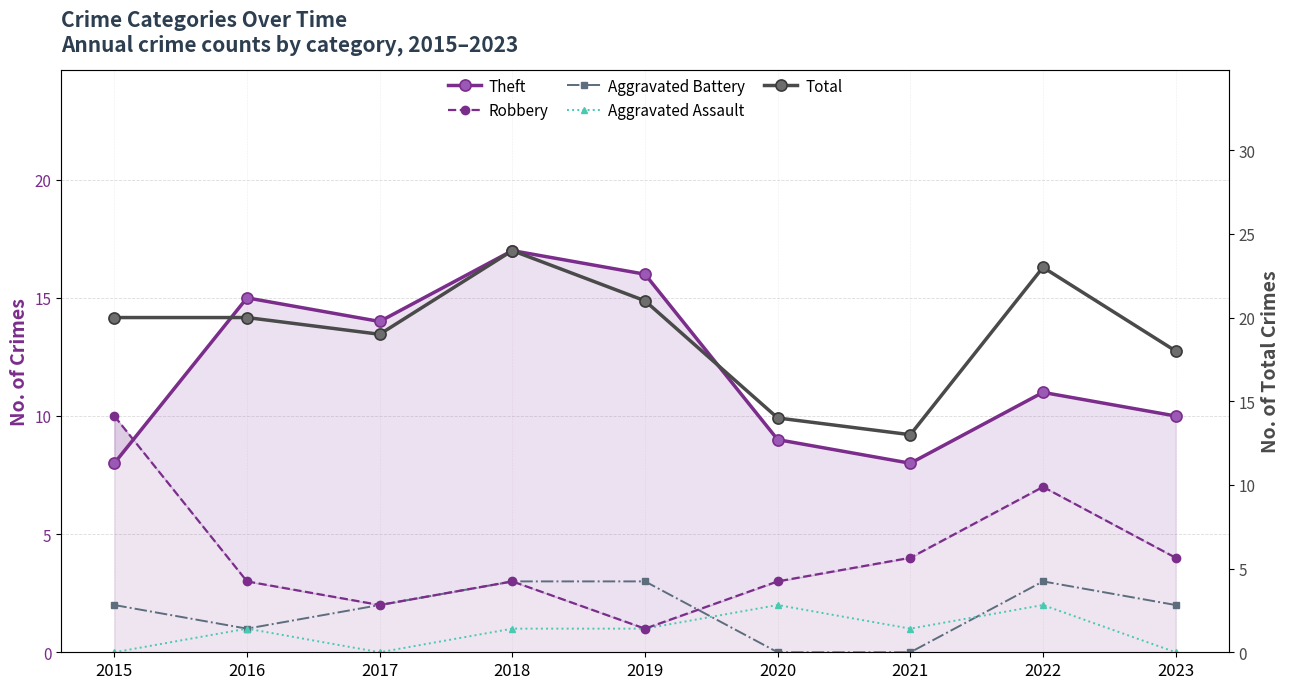

How many intersections are there between Aggravated Assault and Aggravated Battery?

2